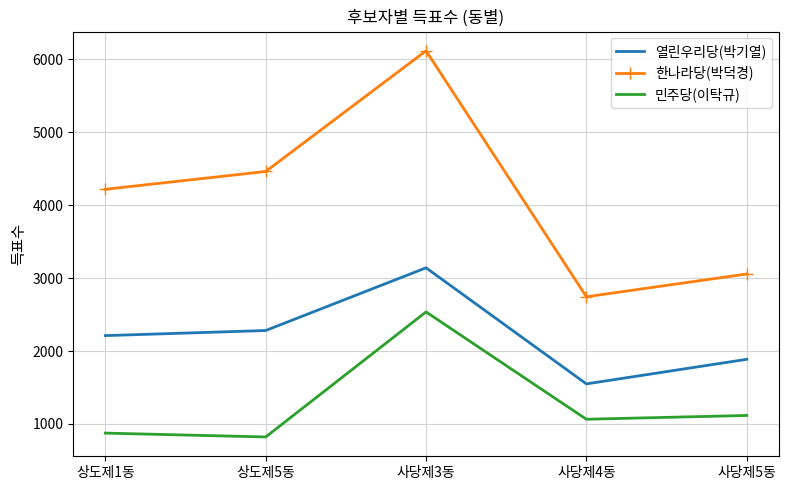

Reading right to left, list all the values displayed in this chart.

열린우리당(박기열): 사당제5동=1887	사당제4동=1550	사당제3동=3142	상도제5동=2282	상도제1동=2212
한나라당(박덕경): 사당제5동=3057	사당제4동=2745	사당제3동=6118	상도제5동=4463	상도제1동=4219
민주당(이탁규): 사당제5동=1117	사당제4동=1065	사당제3동=2537	상도제5동=822	상도제1동=875